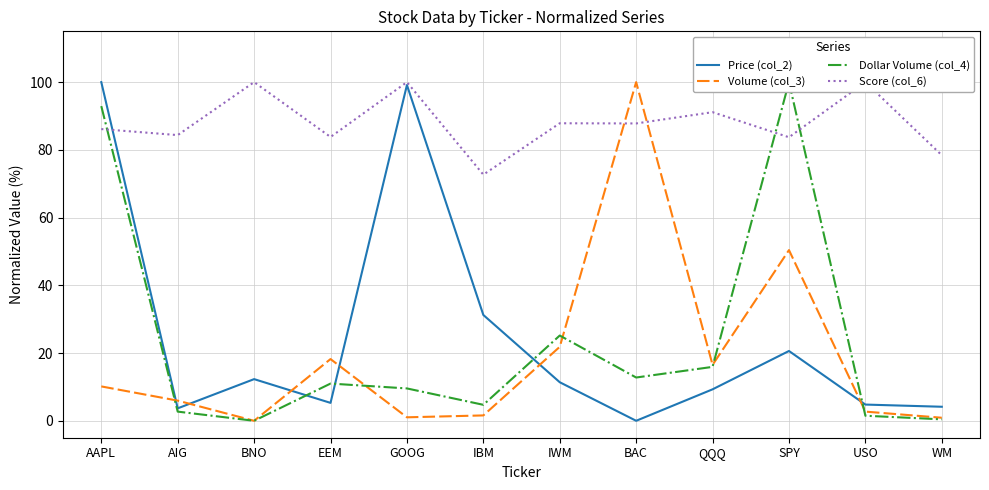

Is it true that Price (col_2) equals 100.0 at AAPL?

True